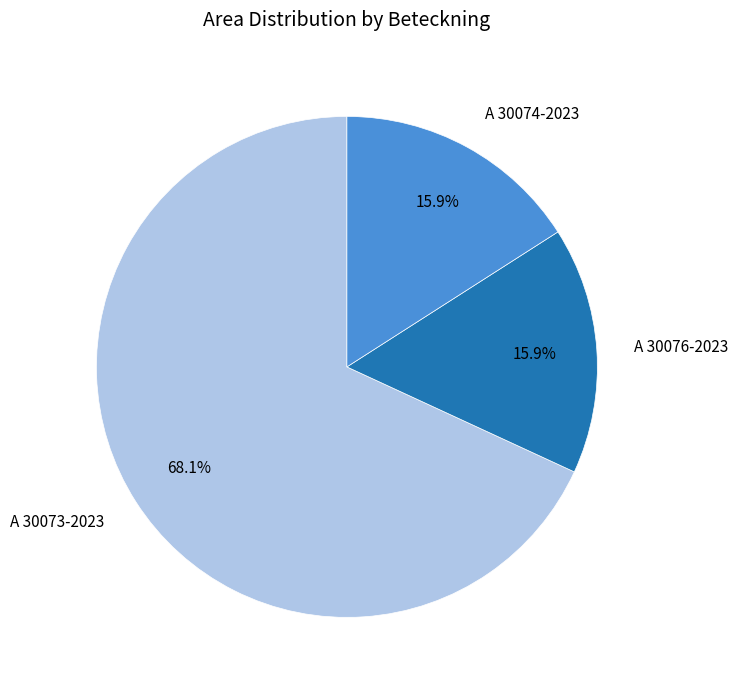

To the nearest percent, what is the difference between the largest and smallest slice percentages?

52%